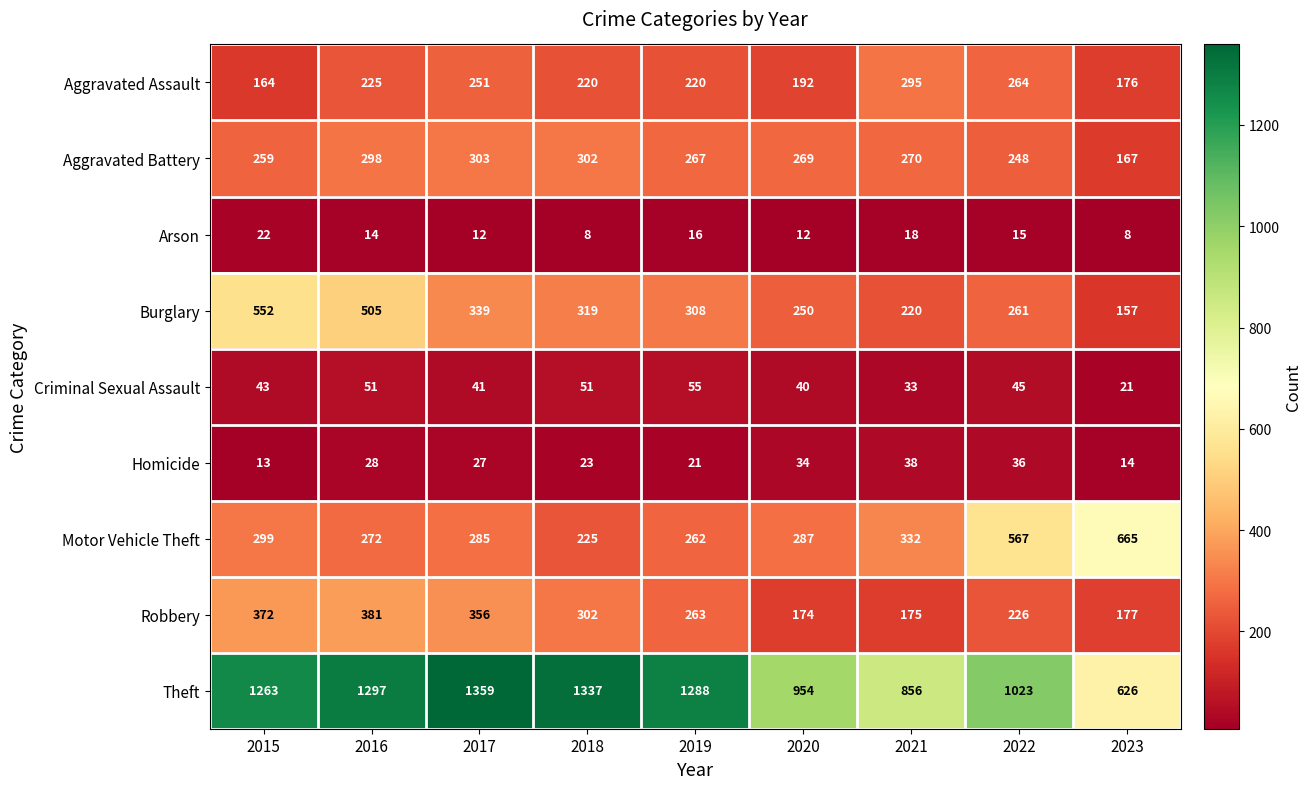

Is it true that Burglary equals 552 at 2015?

True